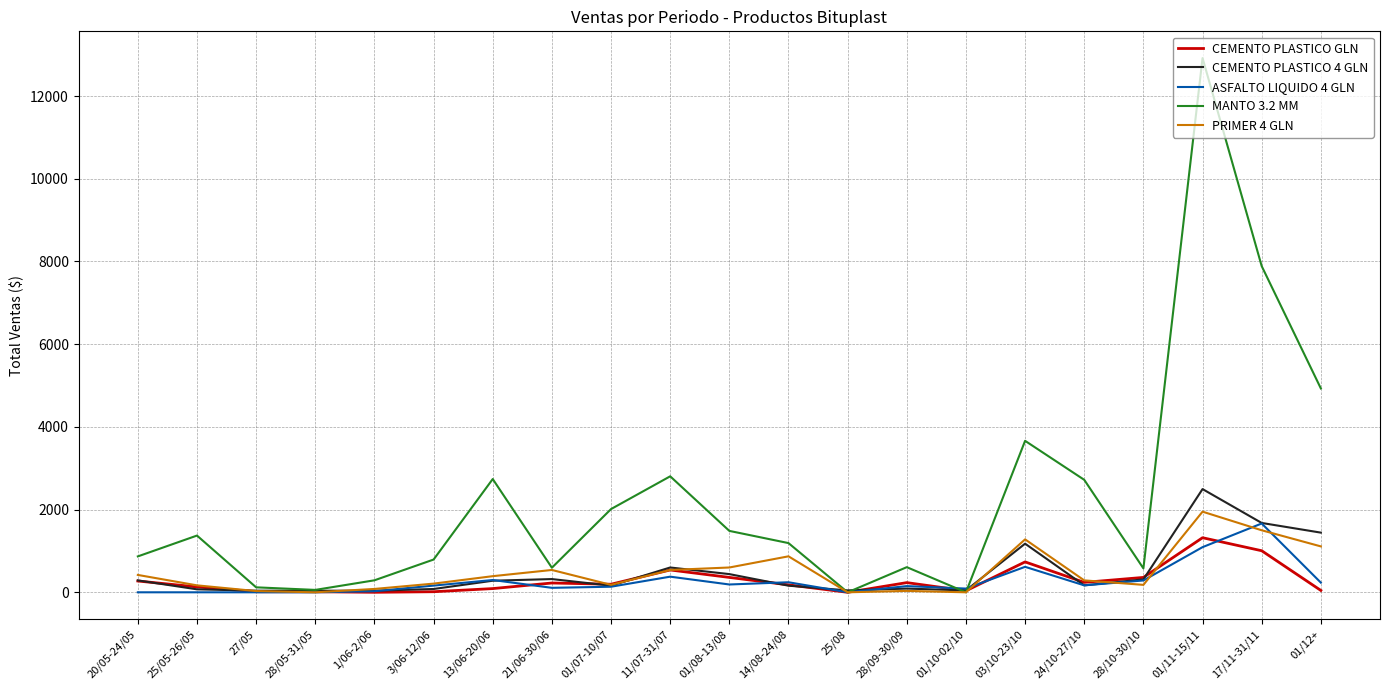

Which category has the highest value in the PRIMER 4 GLN series?

01/11-15/11